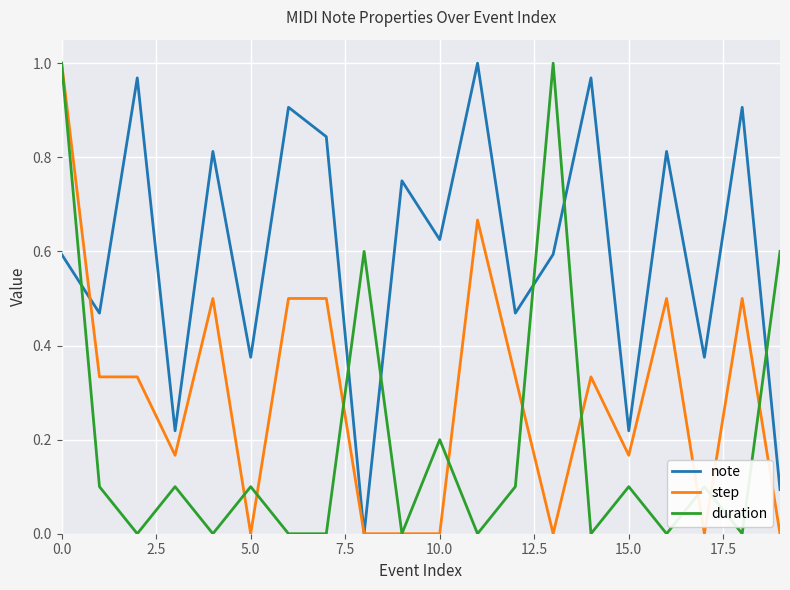

List the series in order of their overall mean, lowest first.

duration, step, note